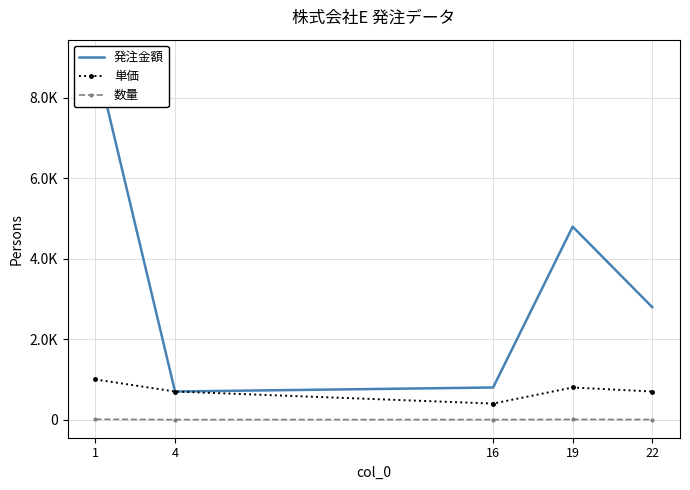

Which series has the largest total across all categories?

発注金額